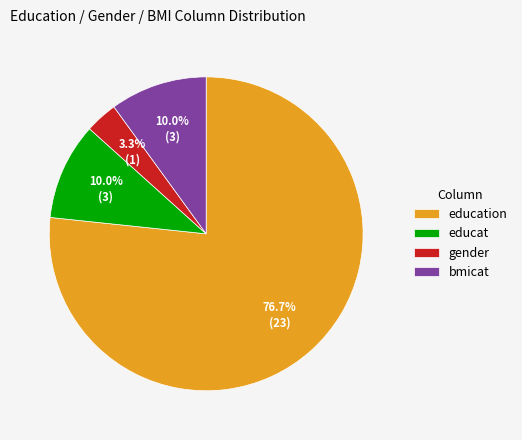

Which slice is the largest?

education